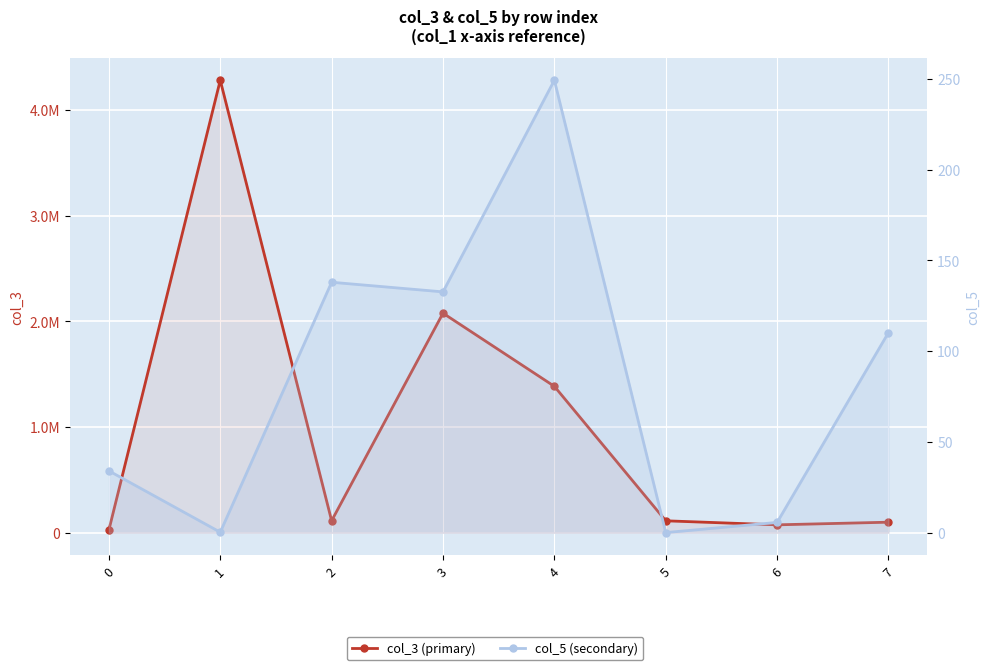

What is the total value across all series at 0?

26284.1